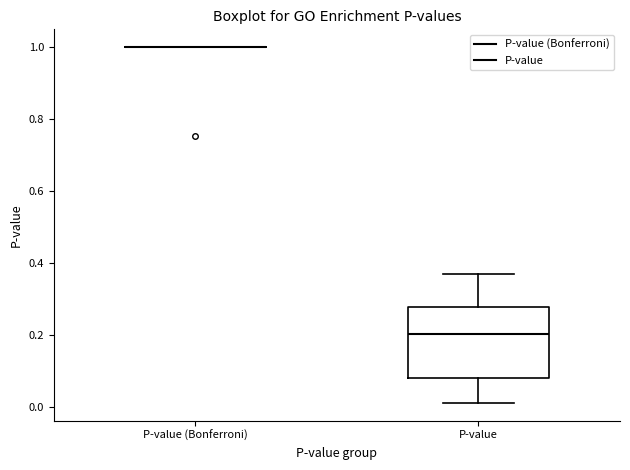

Reading left to right, transcribe this box plot: for each box, give where its median line is, the range the box spans, and where its two whiskers end, as read against the y-axis. The values are not printed on the chart, so give them approximately, as read against the axis.

P-value (Bonferroni): box collapsed to a line at 1.00, whiskers 1.00 to 1.00
P-value: median 0.20, box 0.08 to 0.28, whiskers 0.02 to 0.36